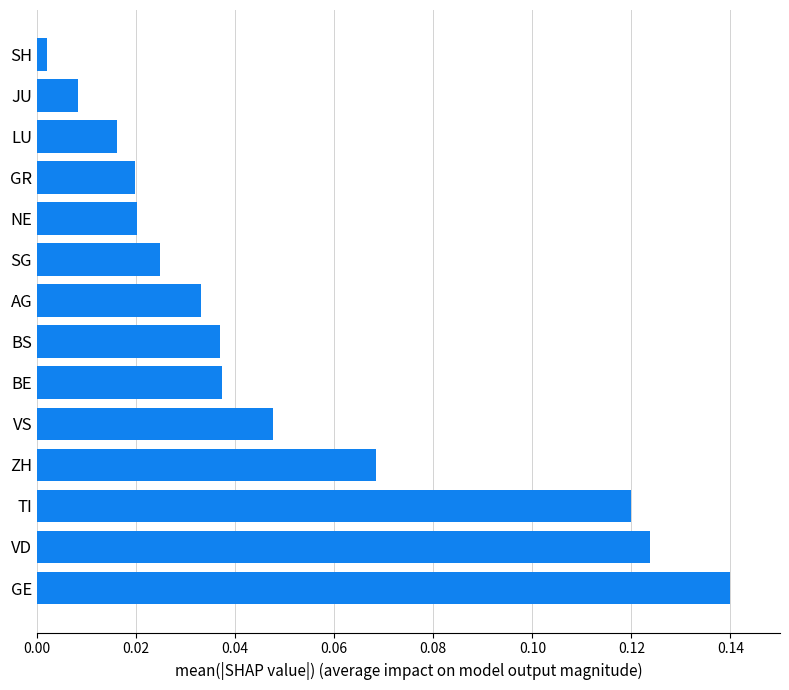

Between VD and SH, which is larger?

VD